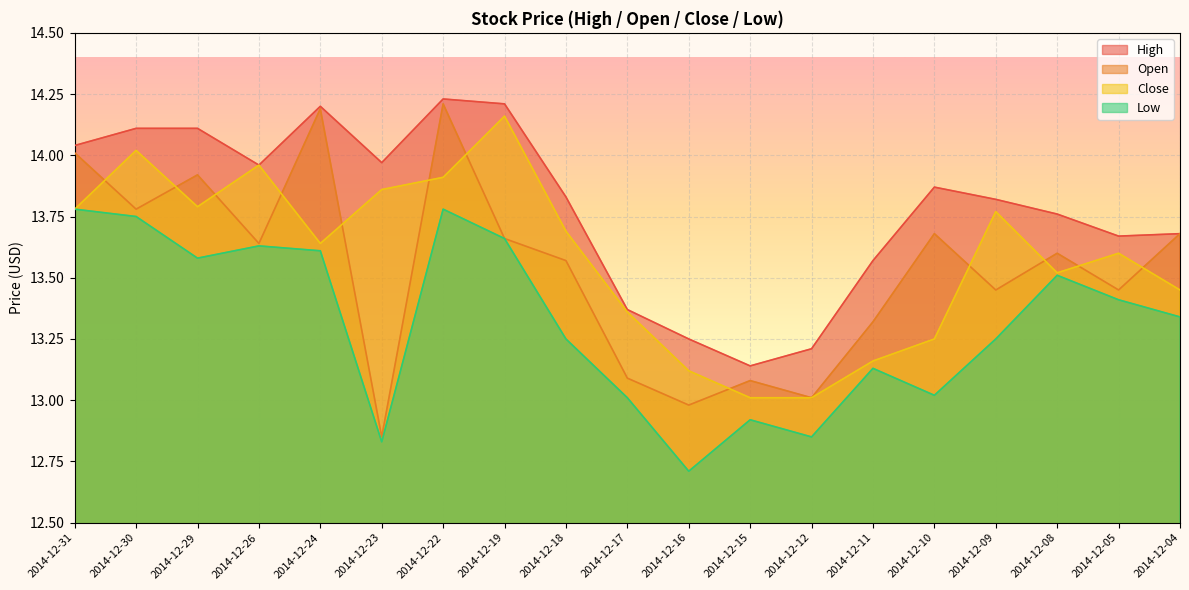

What is the sum of all Close values?

258.1